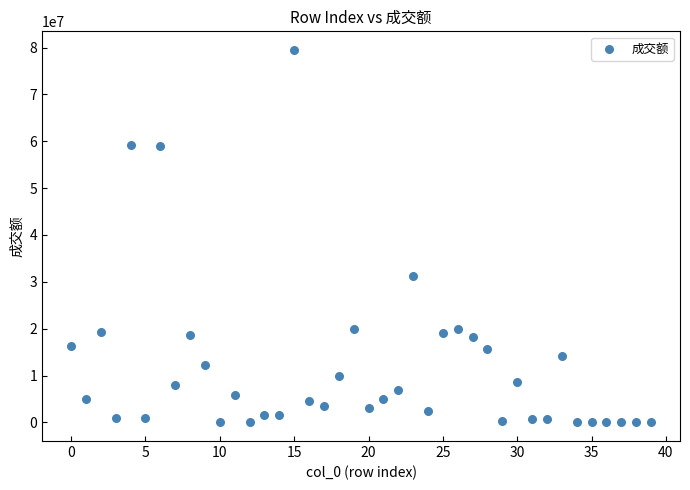

What is the range of Y values (max minus min)?

79483990